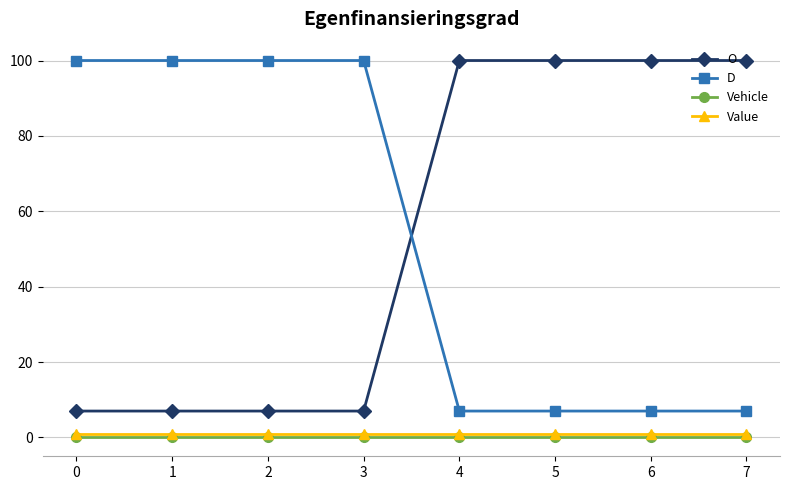

What are all the series names shown in the legend?

O, D, Vehicle, Value